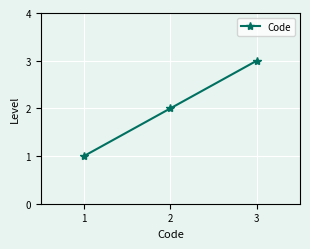

Is it true that the value at 2 is 1?

False